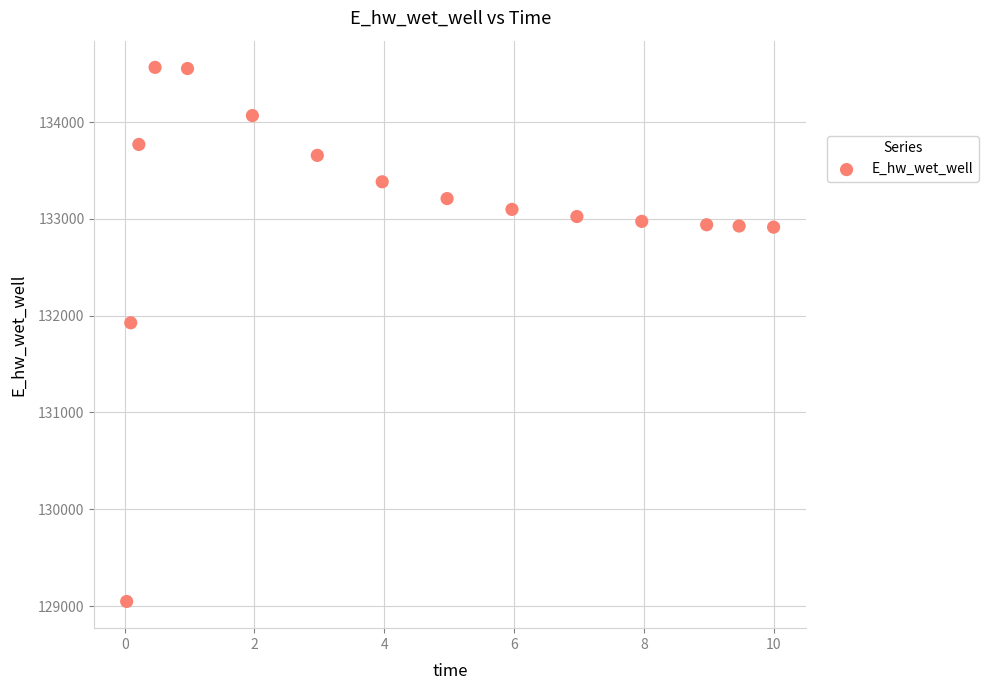

What Y value in the scatter plot is closest to 131806?

131926.4